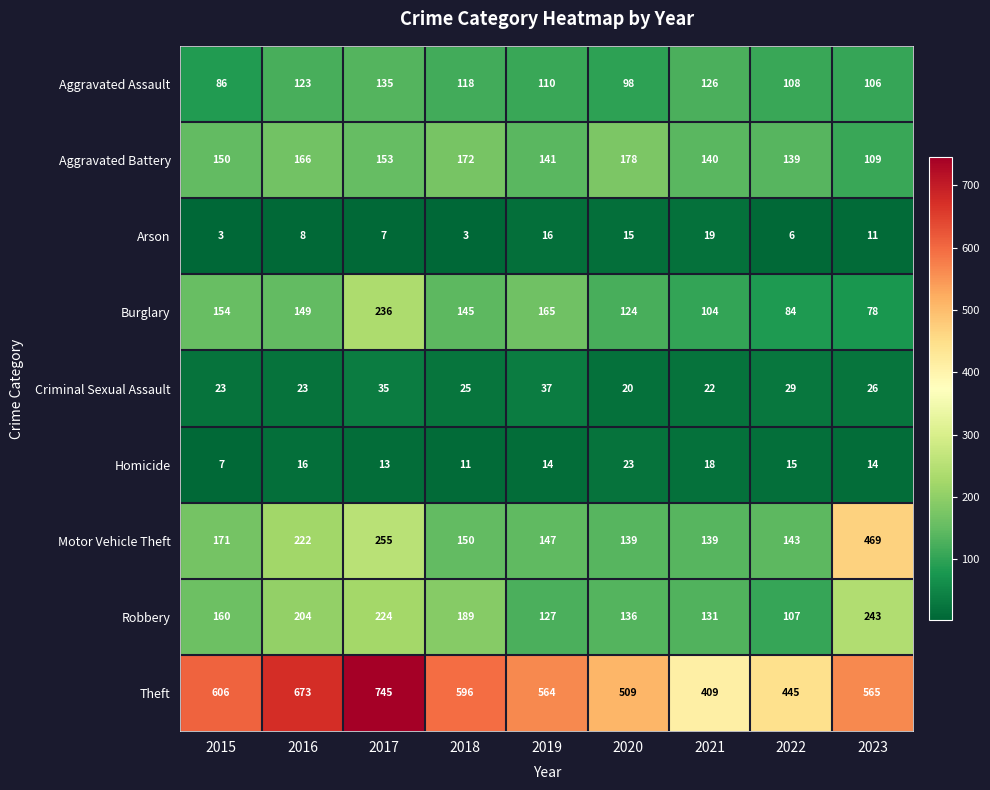

Rank the series at 2020 from lowest to highest value.

Arson, Criminal Sexual Assault, Homicide, Aggravated Assault, Burglary, Robbery, Motor Vehicle Theft, Aggravated Battery, Theft